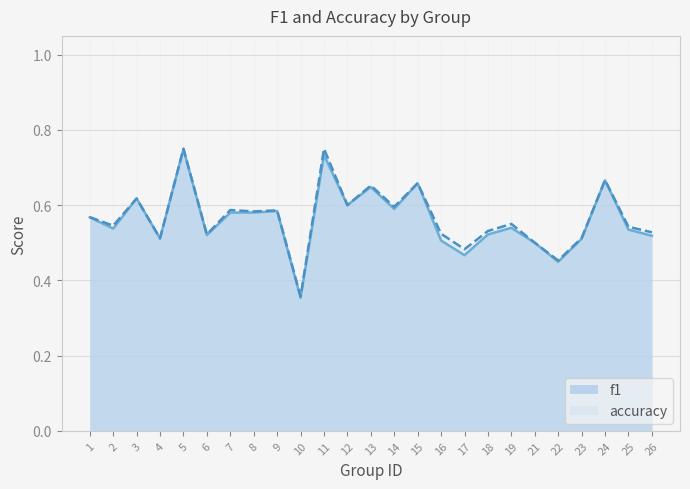

Where is f1 nearest to the value 0?

10